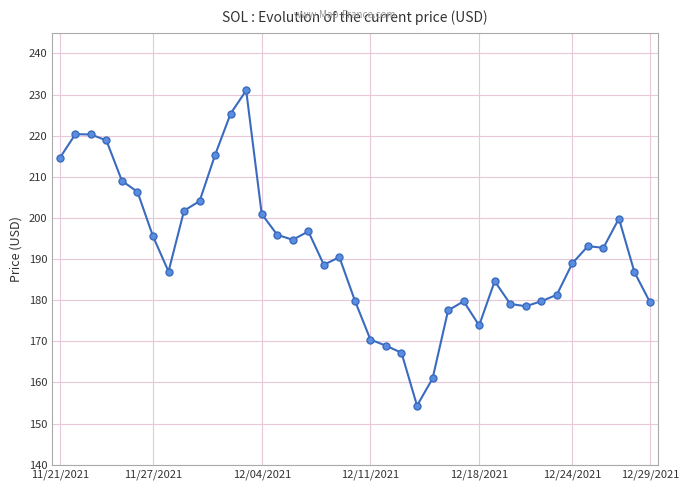

What is the minimum value shown in the chart?

154.3